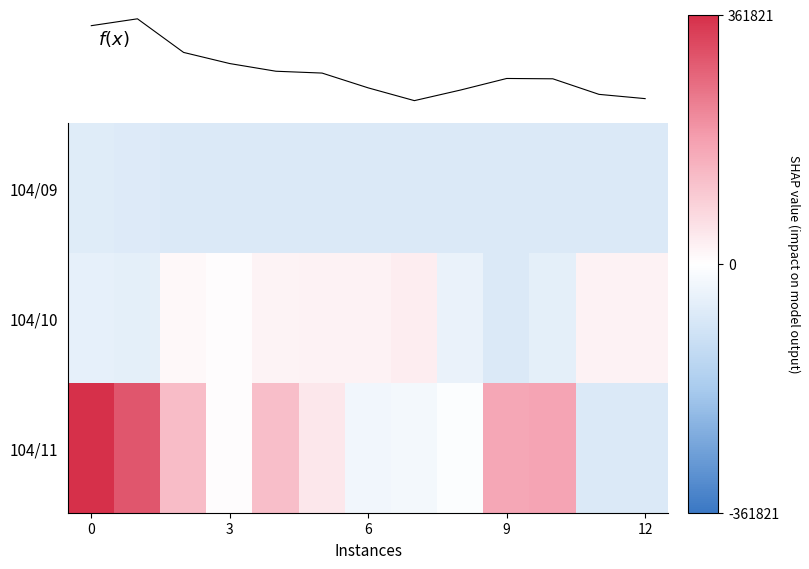

How many values in the 104/10 series are below 11820?

6